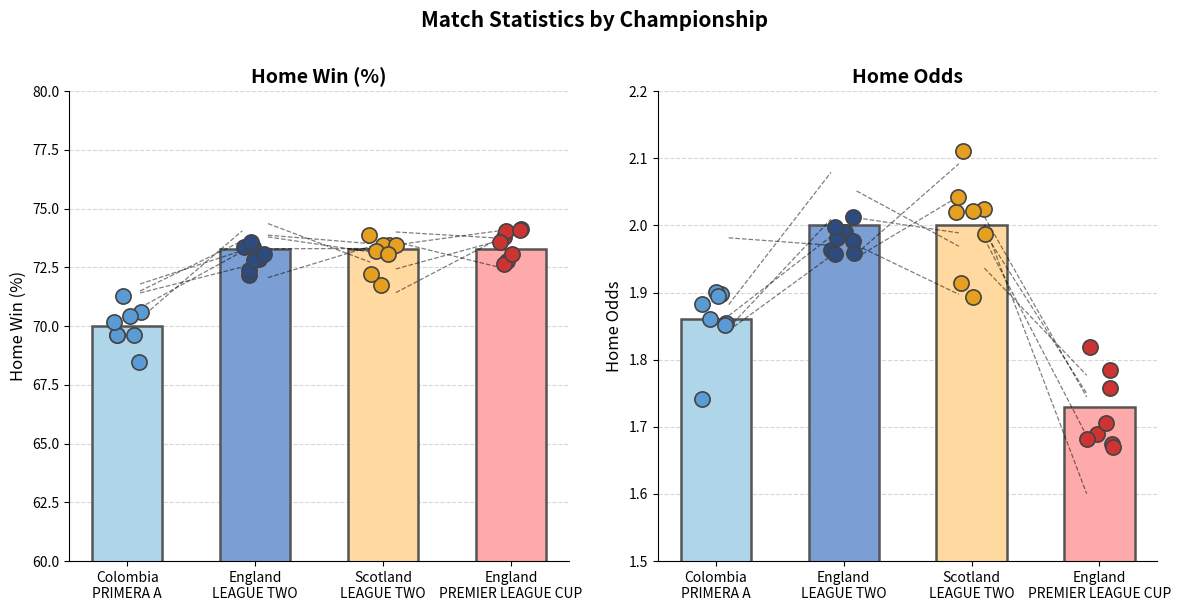

At which category is the sum across all series the highest?

England
LEAGUE TWO